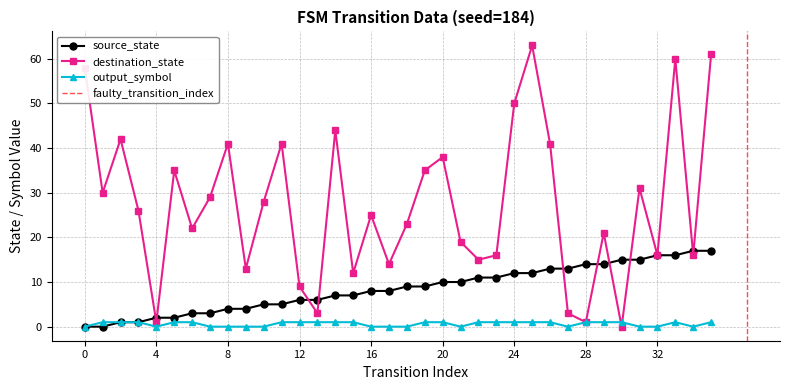

Between which two adjacent categories do output_symbol and destination_state first intersect?

29 and 30